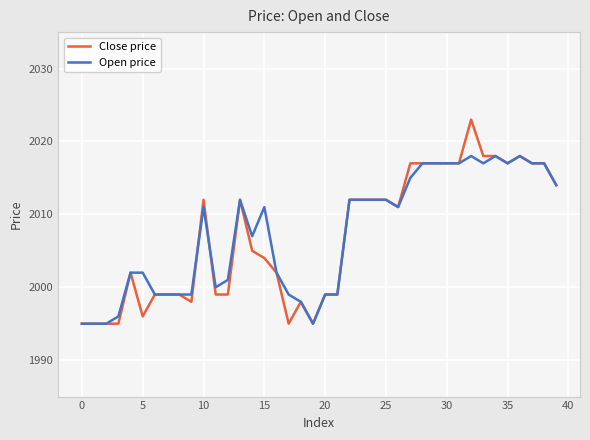

True or false: Close price and Open price cross at least once.

True